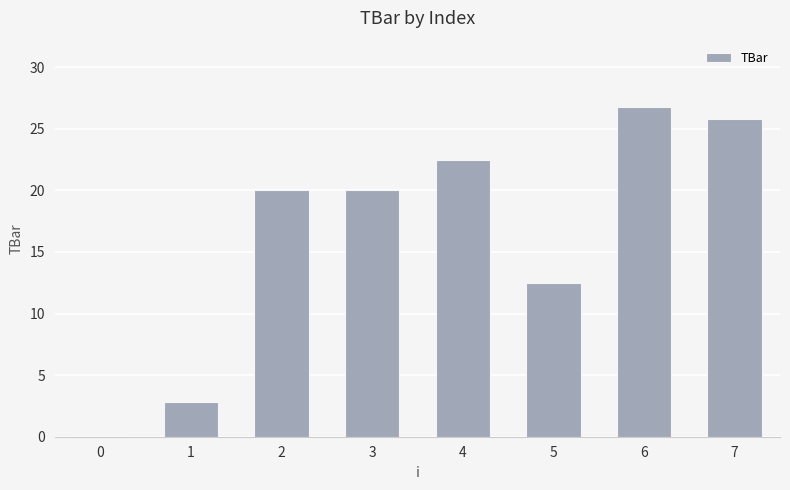

Is it true that the value at 5 is 17.8?

False